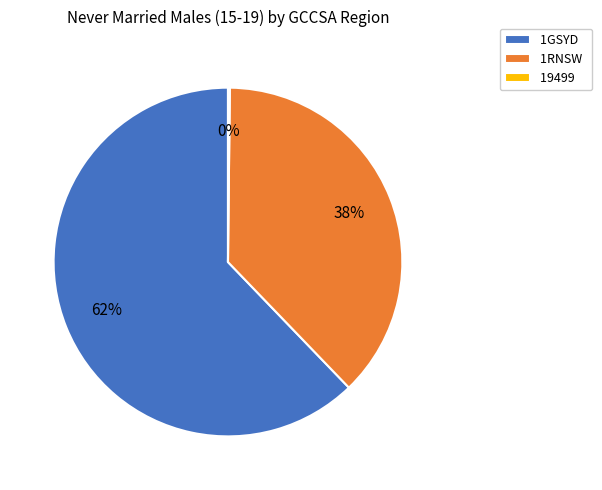

Which slice is the largest?

1GSYD